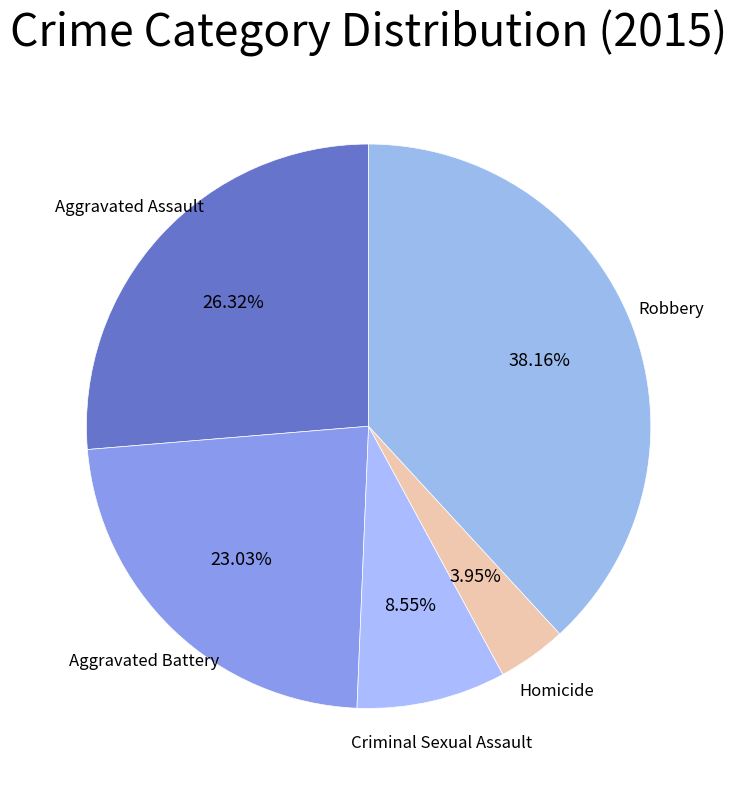

Rank the categories by value from lowest to highest.

Homicide, Criminal Sexual Assault, Aggravated Battery, Aggravated Assault, Robbery